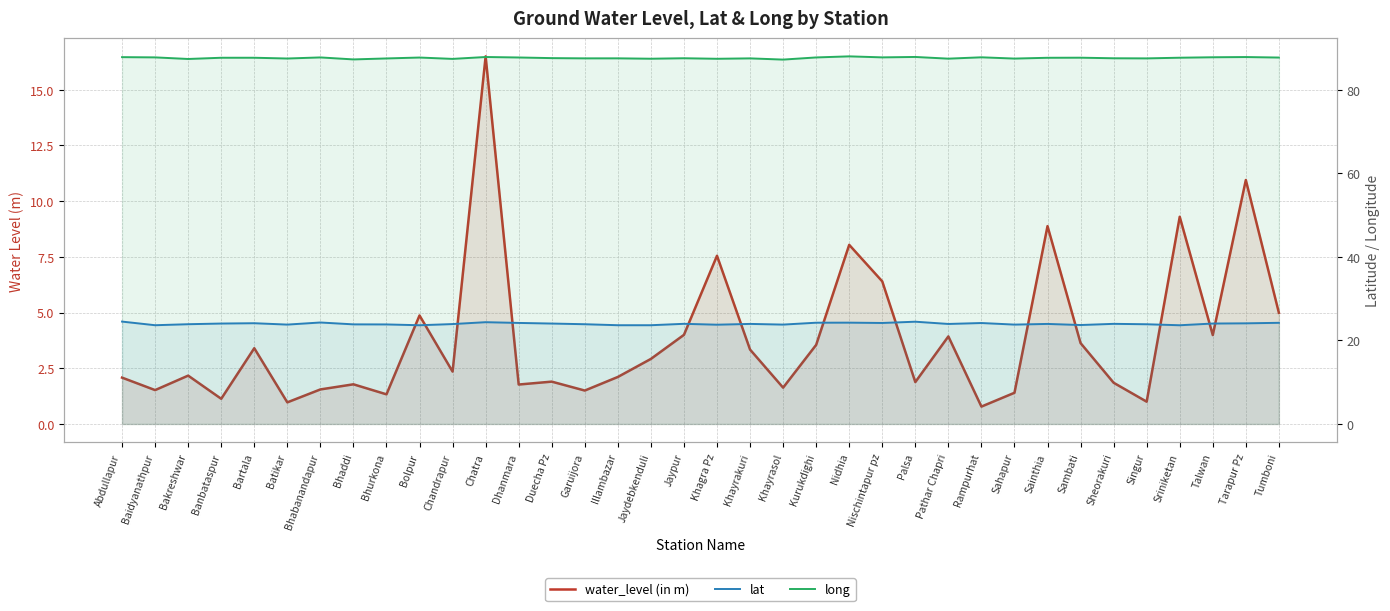

What are all the series names shown in the legend?

water_level (in m), lat, long